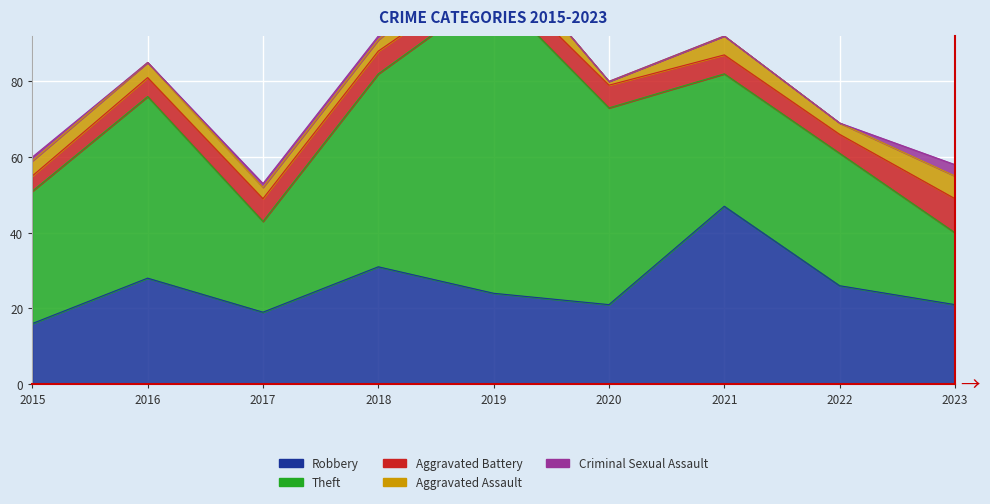

Is the value of Theft at 2016 greater than the value of Aggravated Battery at 2017?

Yes